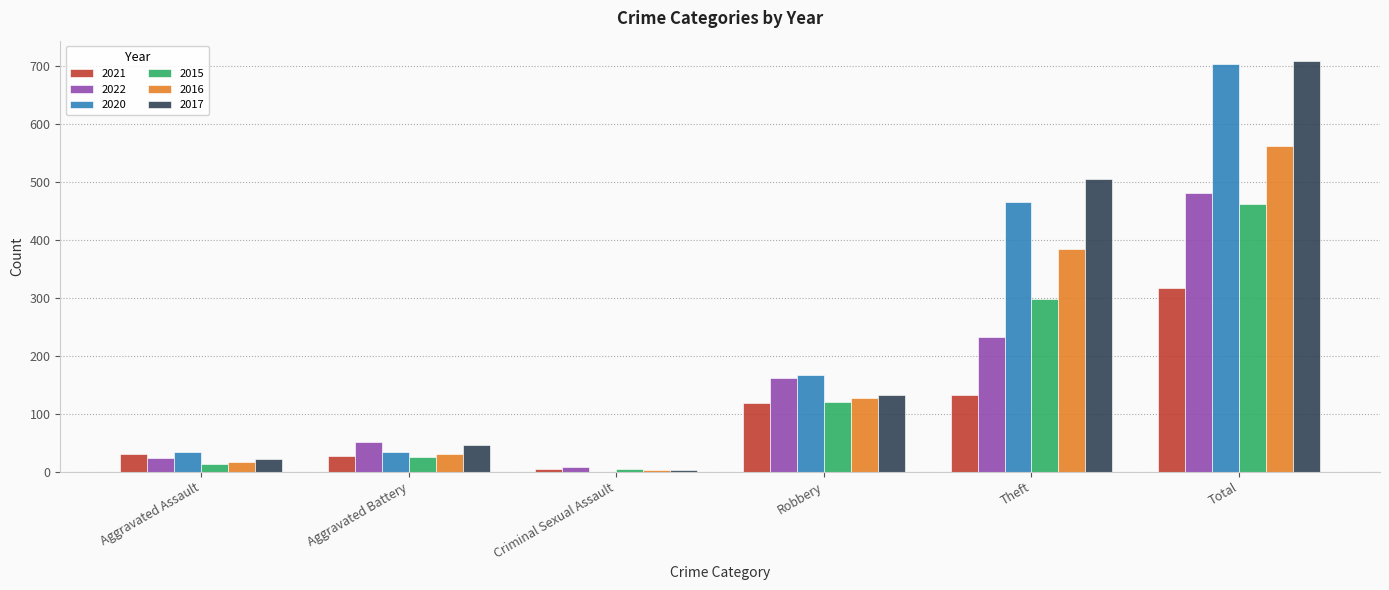

Are the bars grouped side by side (vs. stacked)?

Yes